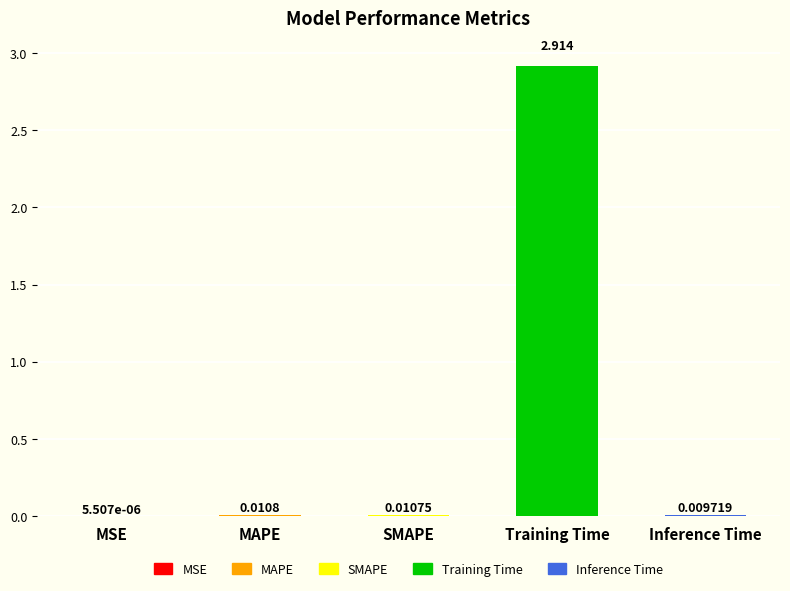

Which has a higher value, MSE or MAPE?

MAPE